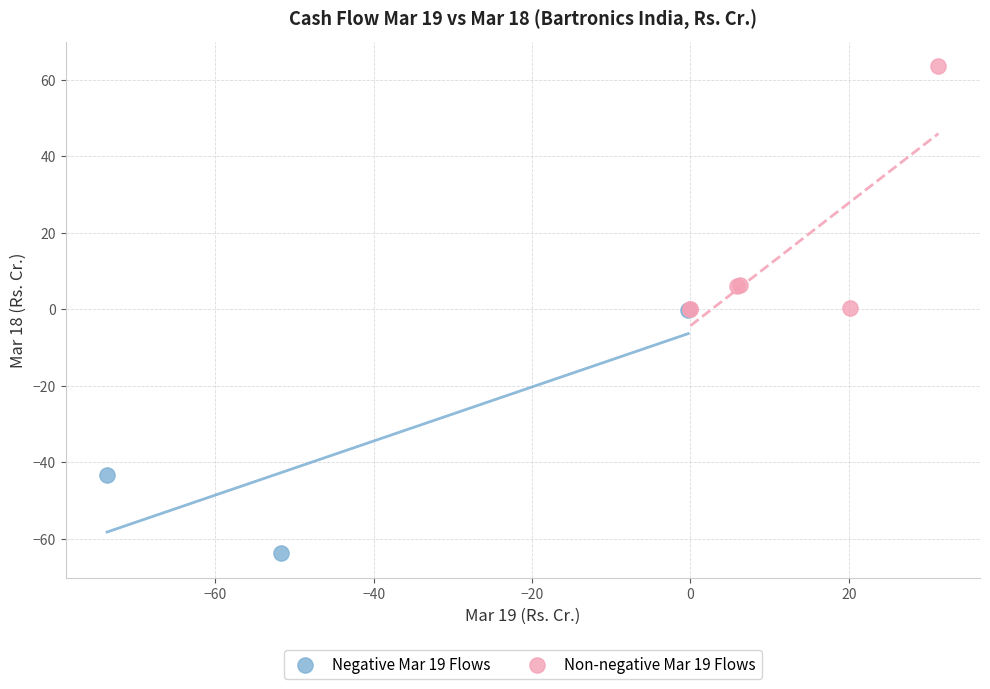

Which series reaches the maximum Y coordinate?

Non-negative Mar 19 Flows